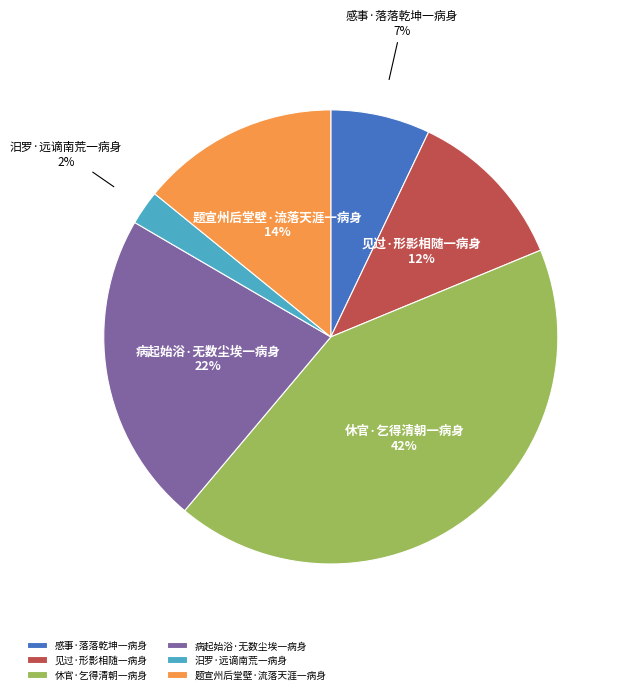

Does 见过·形影相随一病身 account for over 50% of the chart?

No